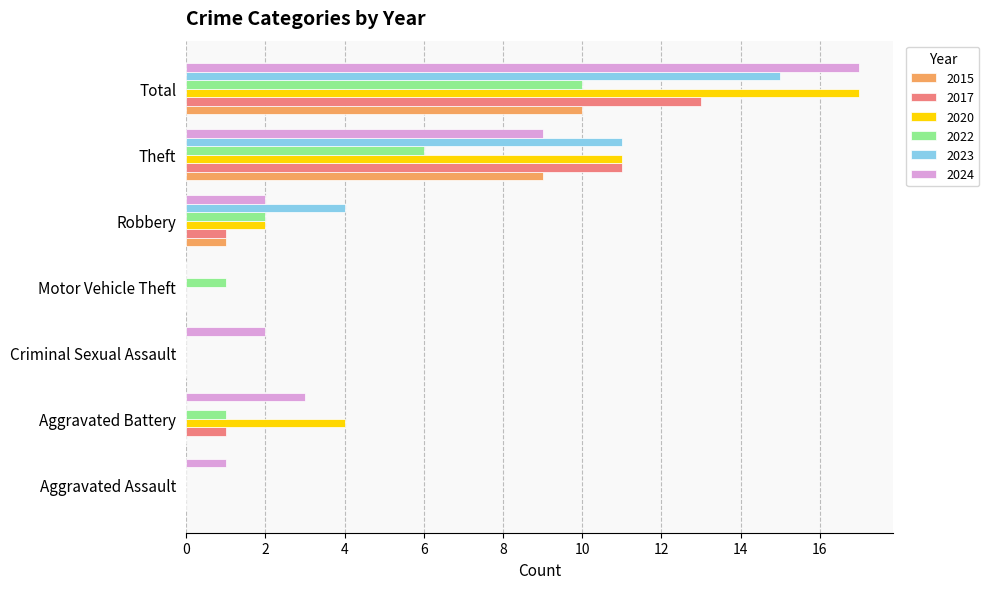

What is the maximum value for 2023?

15